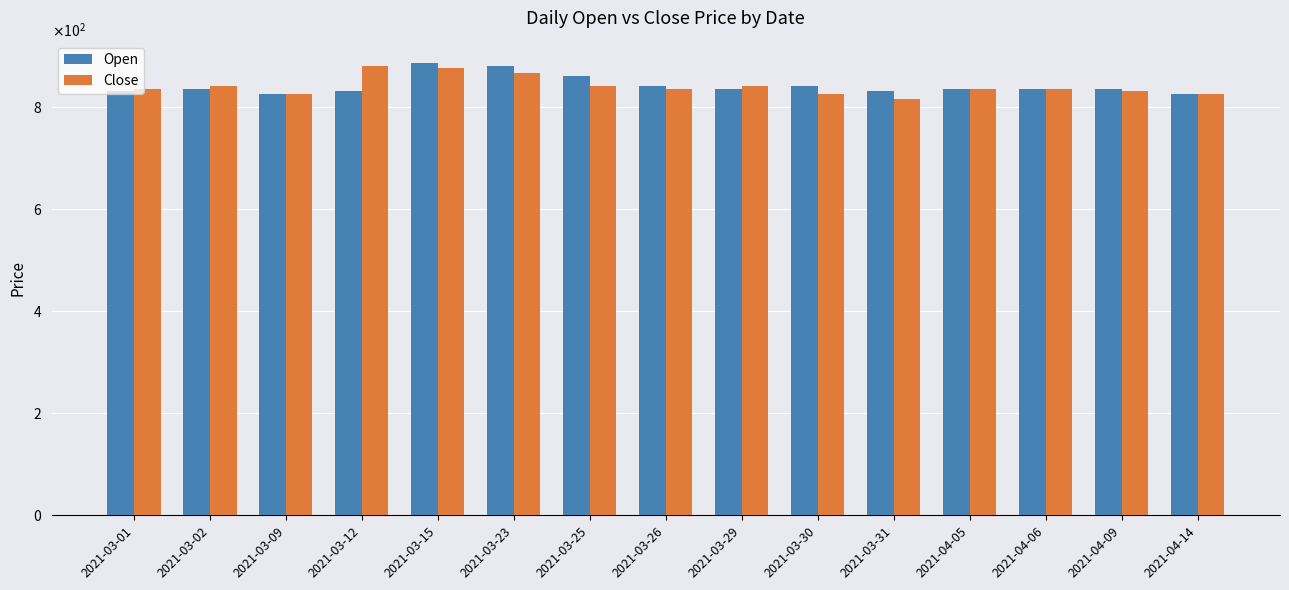

Which category has the lowest value in the Close series?

2021-03-31